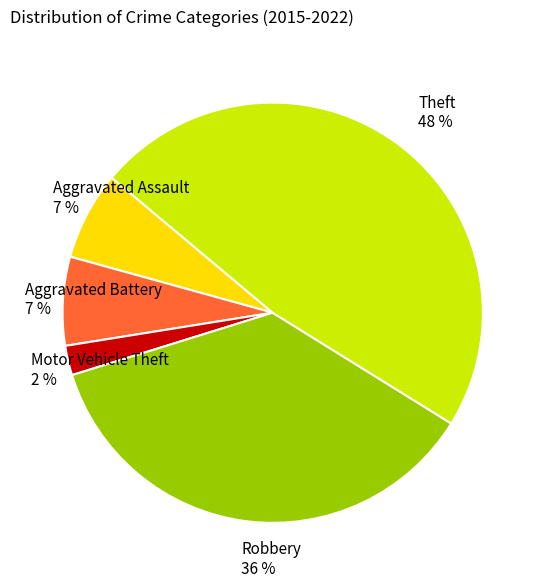

Which category has the smallest portion of the pie?

Motor Vehicle Theft